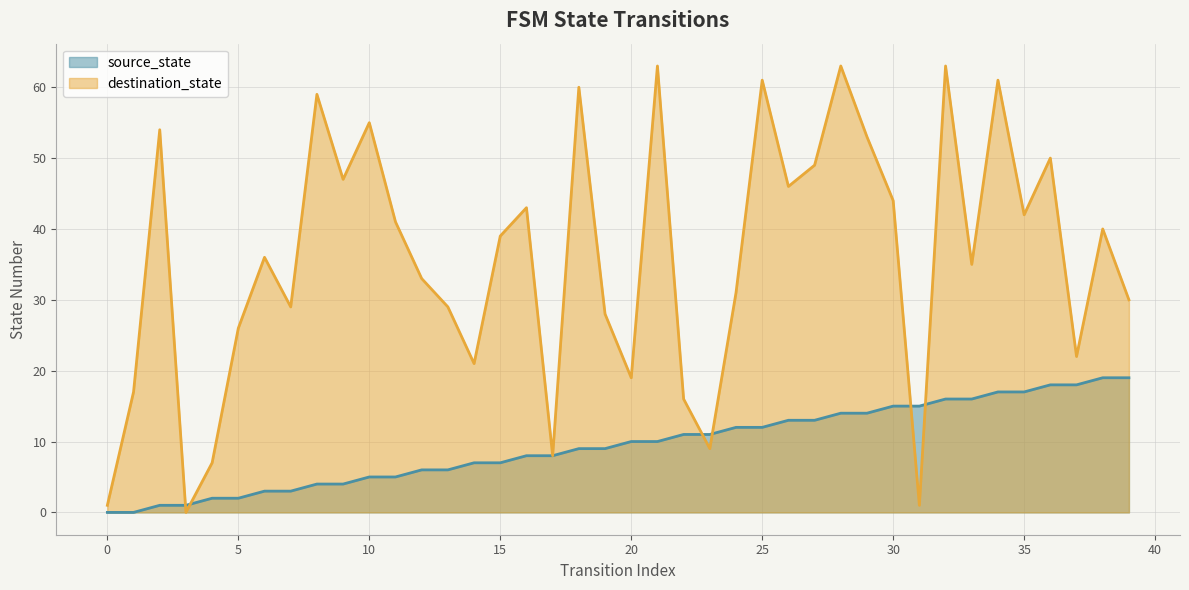

What is the maximum value for source_state?

19